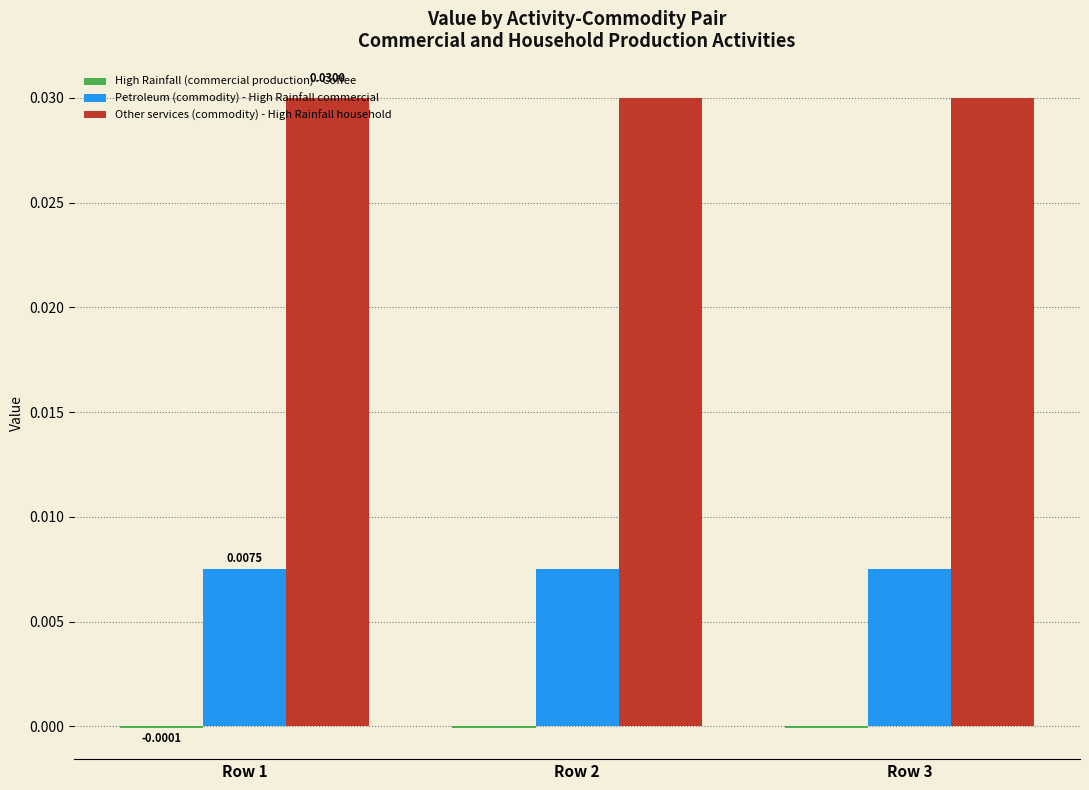

Which series has the largest total across all categories?

Other services (commodity) - High Rainfall household